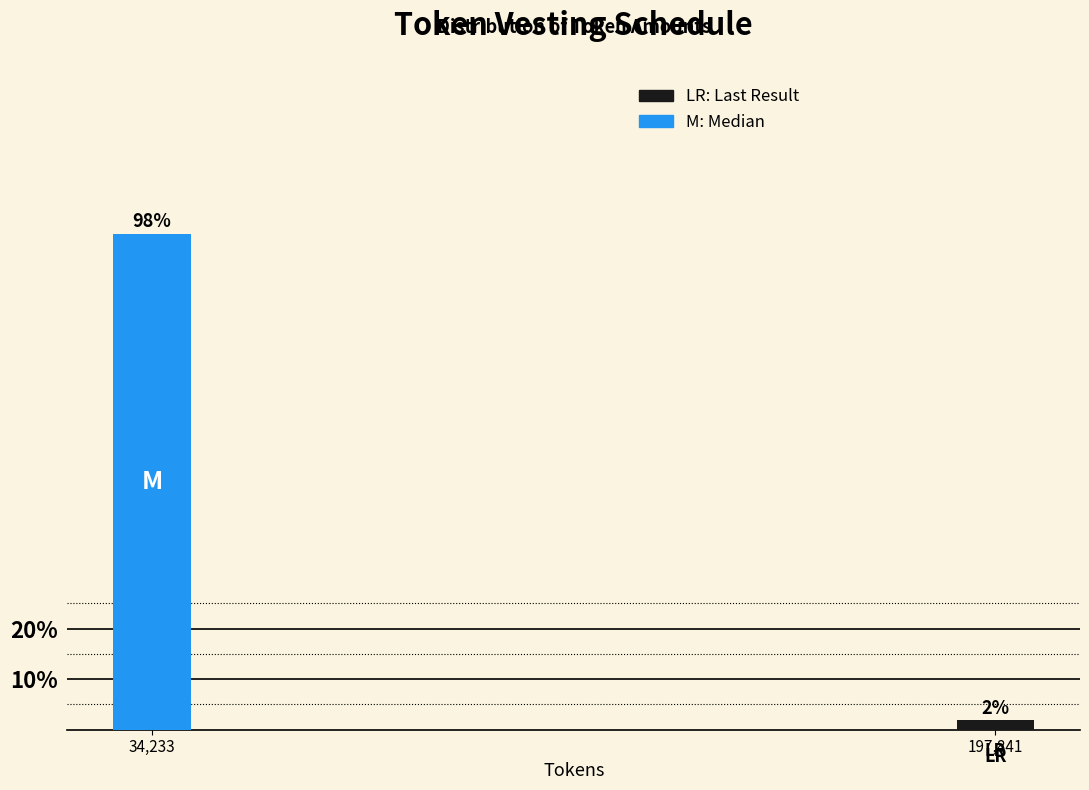

What is the value of the 1st bar from the left?

98.1